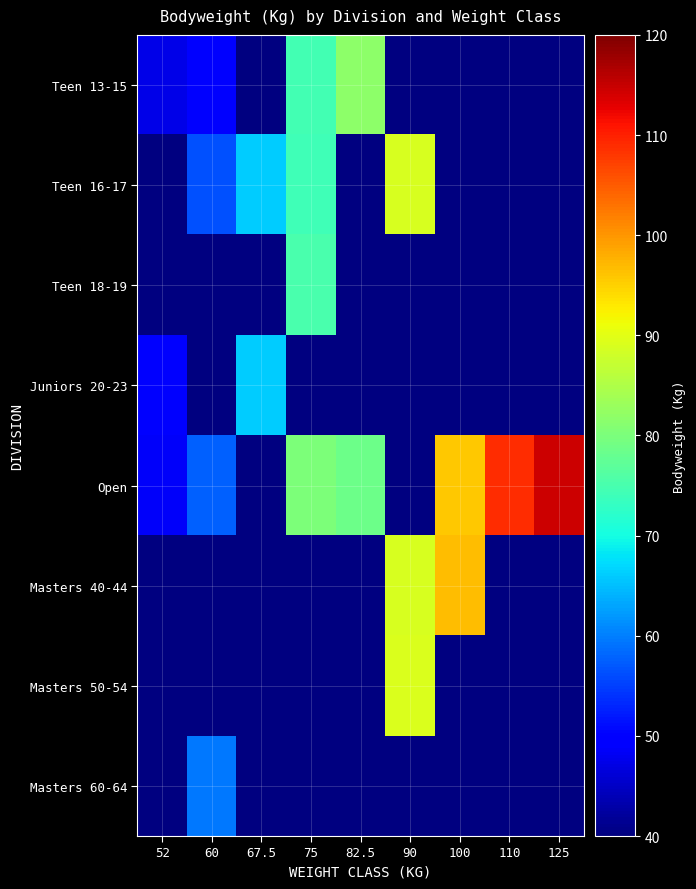

Count the number of categories in the chart.

9